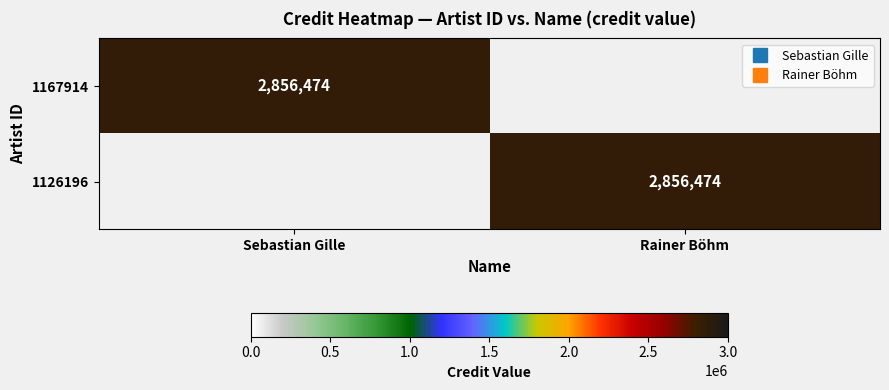

Is the value of 1126196 at Sebastian Gille greater than the value of 1167914 at Sebastian Gille?

No